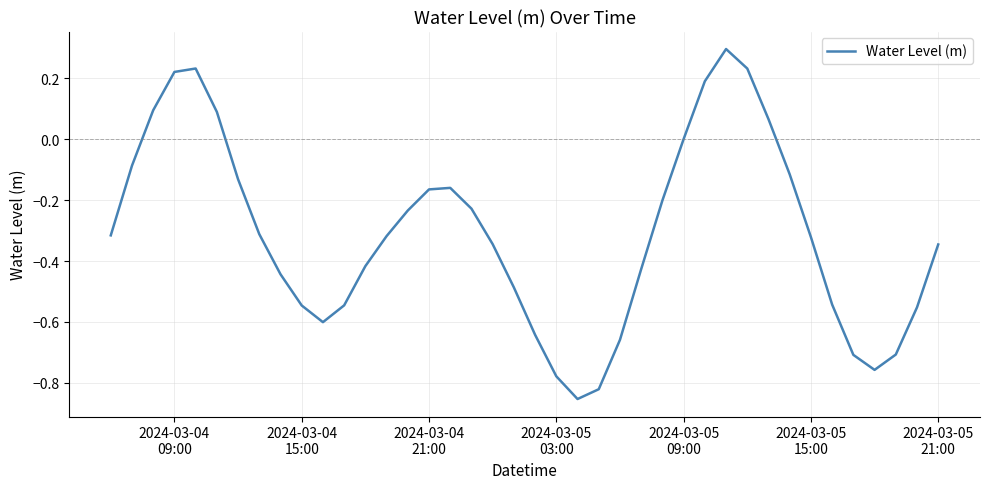

What is the greatest value displayed?

0.3